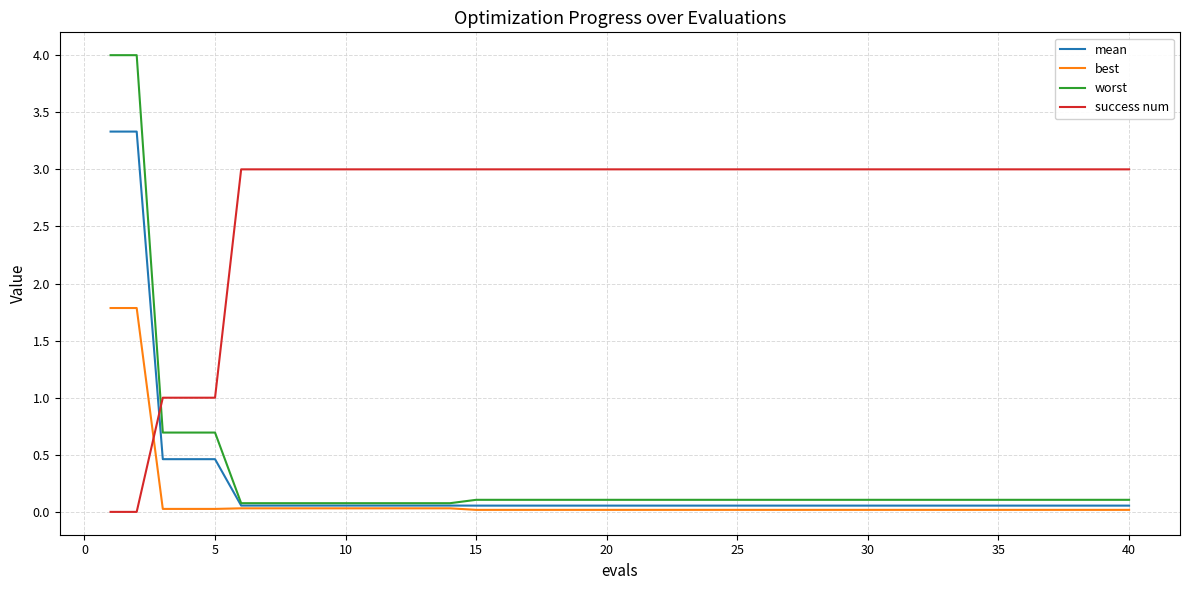

Which series has the widest spread of values?

worst